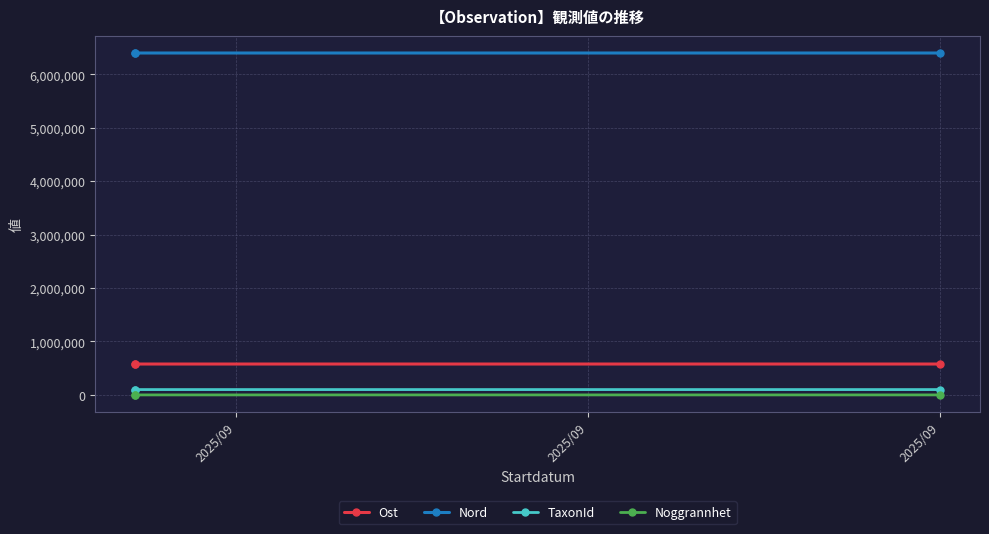

What is the minimum value for Nord?

6396107